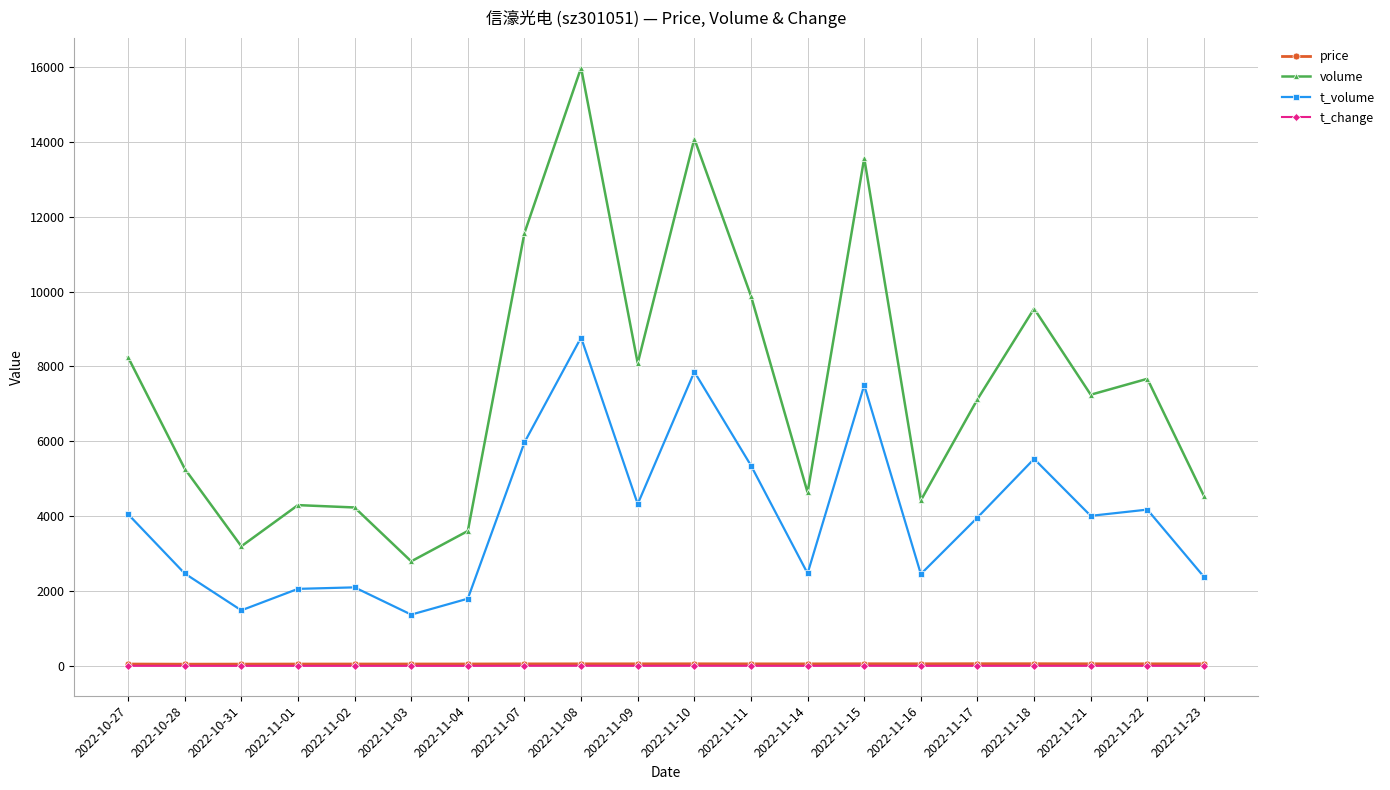

True or false: volume and t_change intersect in this chart.

False